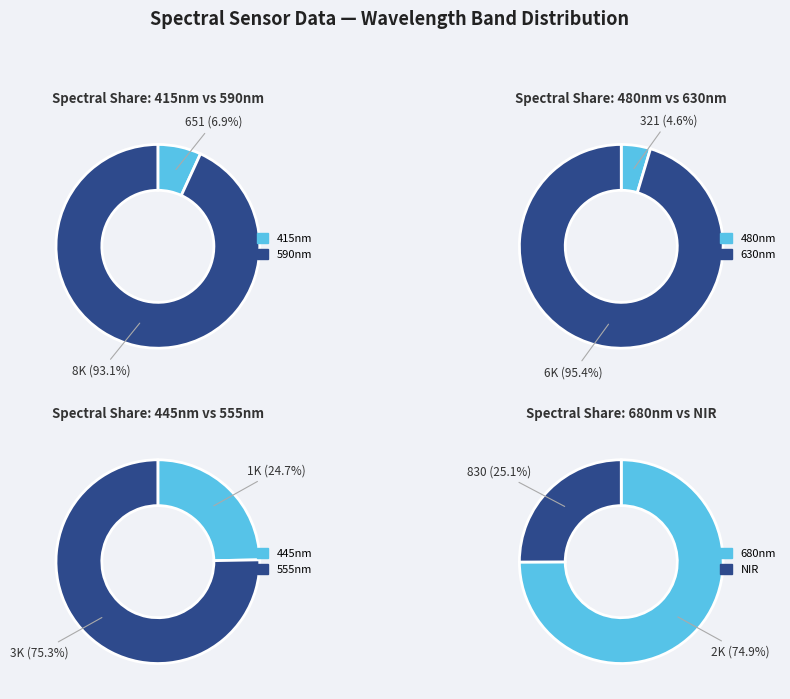

Which category has the smallest portion of the pie?

480nm